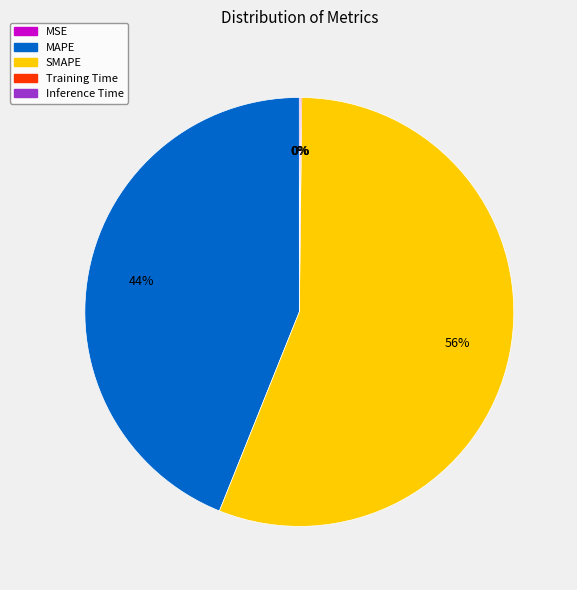

Do SMAPE and MAPE together represent more than half of the pie?

Yes